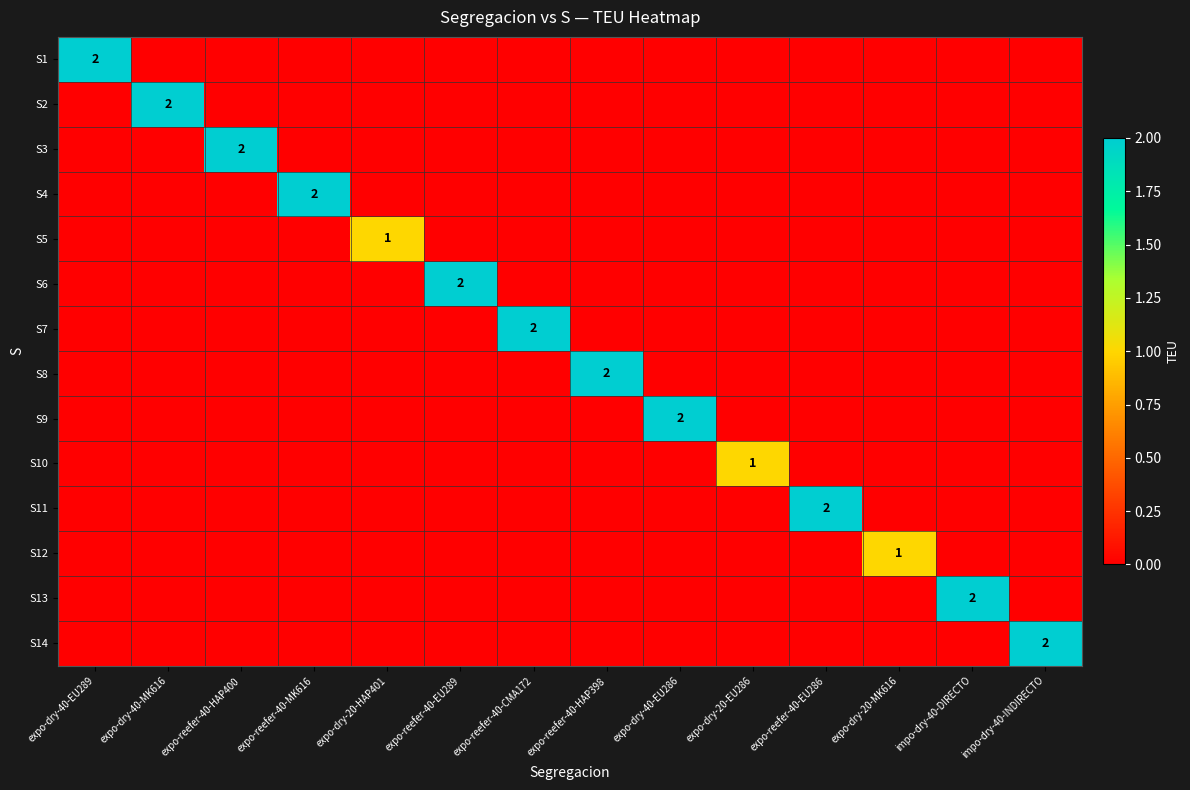

Between expo-dry-20-HAP401 and expo-dry-40-MK616, which is larger?

expo-dry-20-HAP401